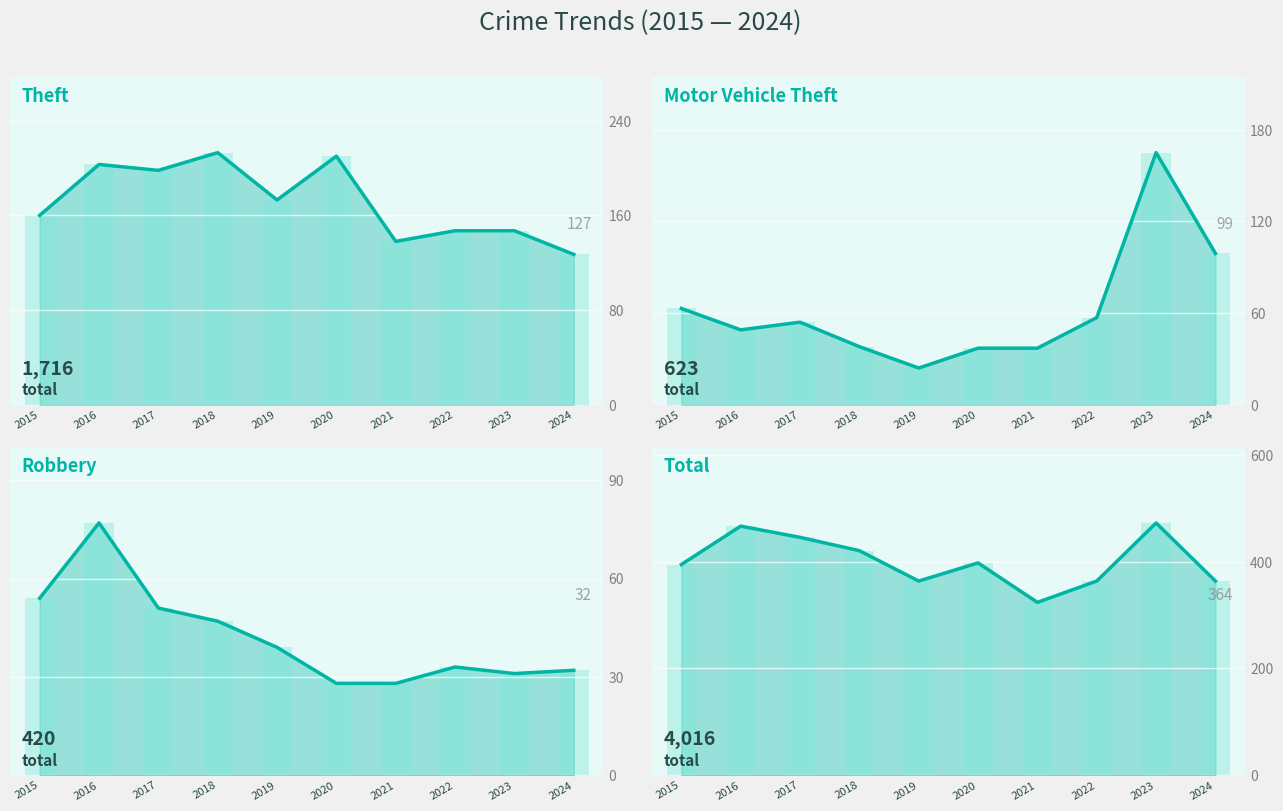

Is the value of Robbery at 2017 greater than the value of Theft at 2018?

No